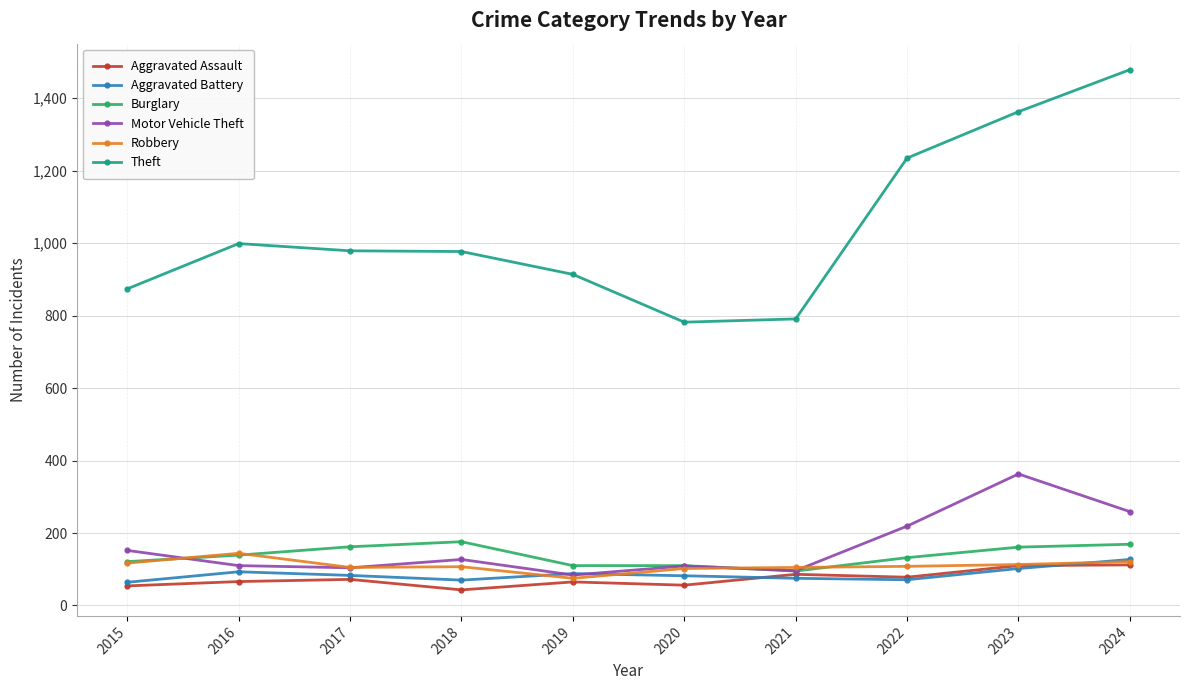

True or false: Motor Vehicle Theft and Robbery intersect in this chart.

True